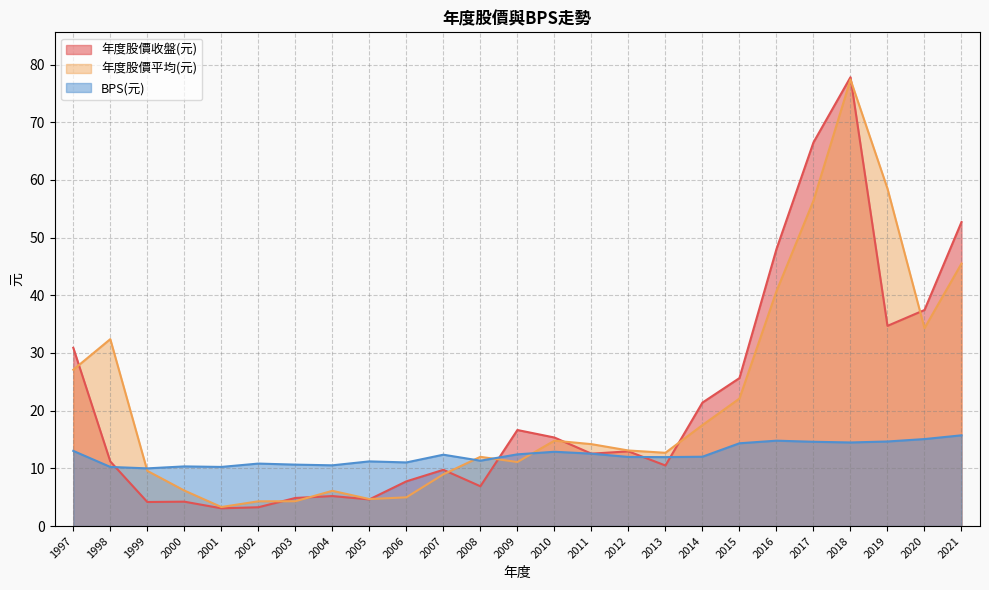

How many intersections are there between 年度股價平均(元) and 年度股價收盤(元)?

10